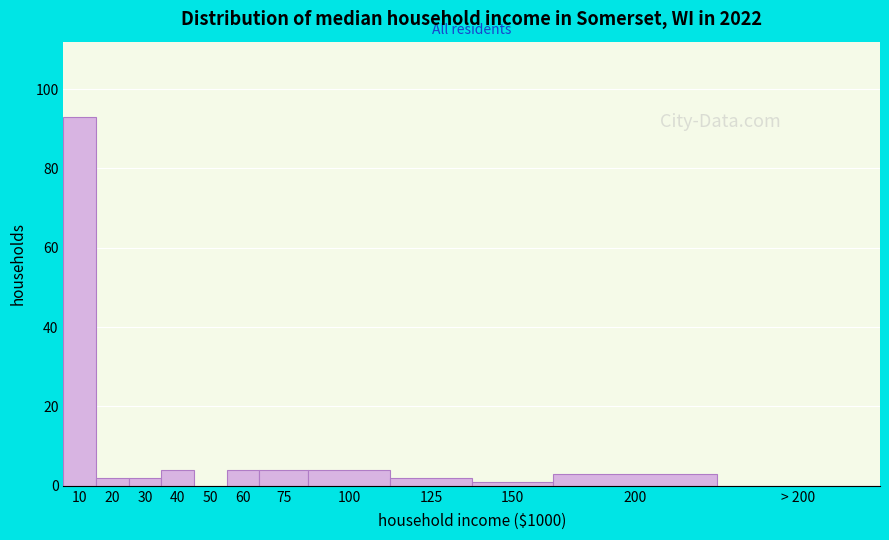

Reading right to left, what are all the values shown in this chart?

> 200=0	200=3	150=1	125=2	100=4	75=4	60=4	50=0	40=4	30=2	20=2	10=93